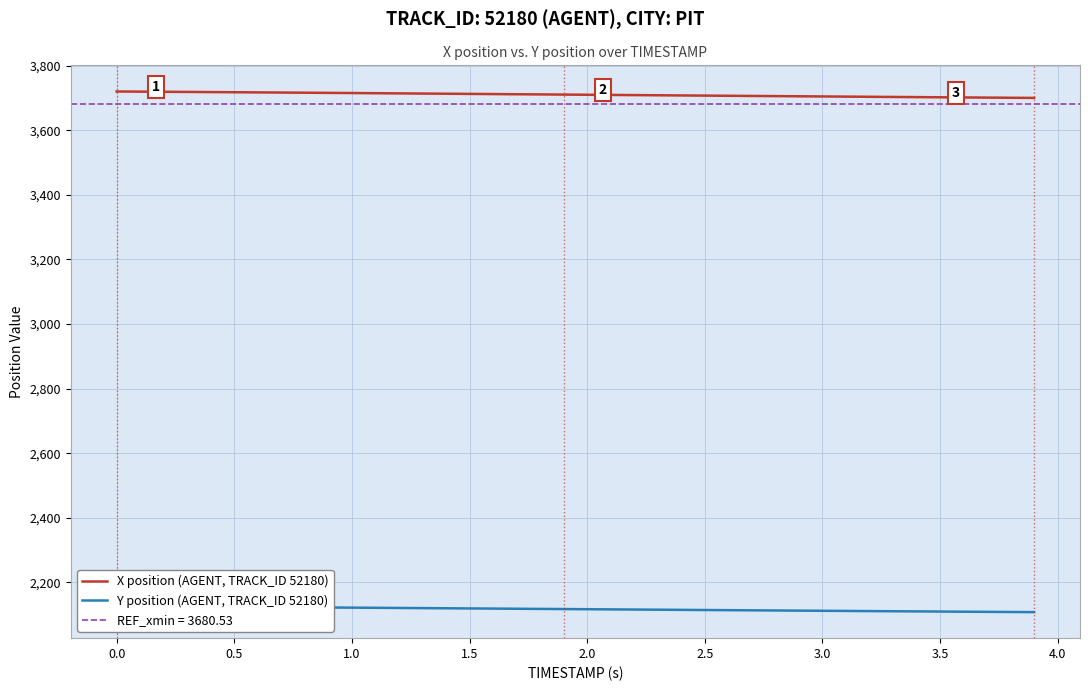

What is the maximum value for X position (AGENT, TRACK_ID 52180)?

3720.0